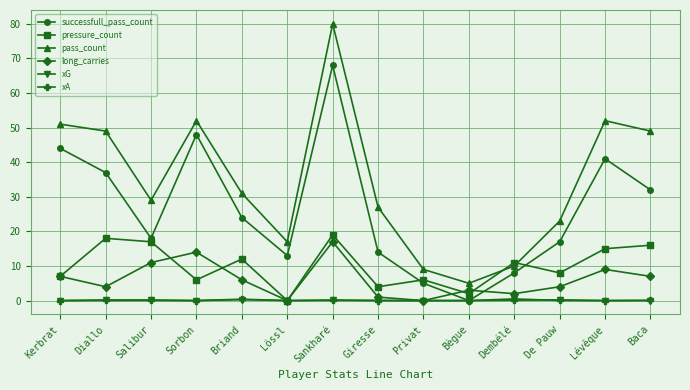

True or false: pass_count and long_carries cross at least once.

False